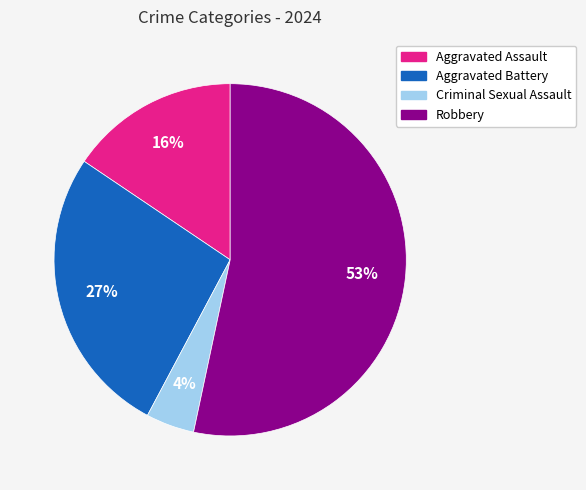

The Aggravated Assault slice represents 5% of the pie. True or false?

False